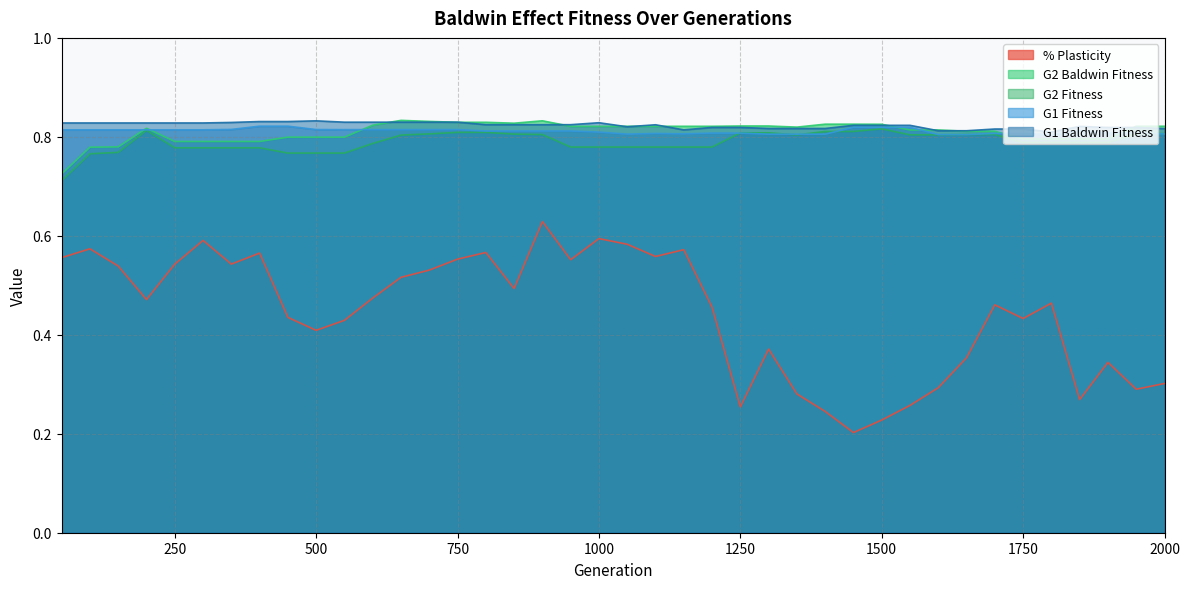

Is it true that G1 Fitness equals 0.5 at 500?

False